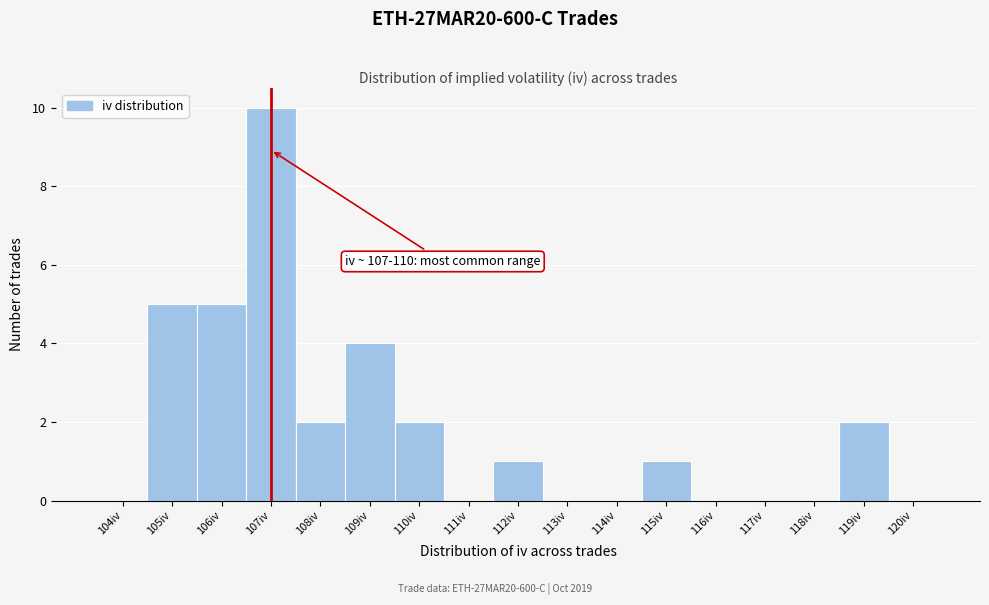

Reading left to right, list all the values displayed in this chart.

104iv=0	105iv=5	106iv=5	107iv=10	108iv=2	109iv=4	110iv=2	111iv=0	112iv=1	113iv=0	114iv=0	115iv=1	116iv=0	117iv=0	118iv=0	119iv=2	120iv=0